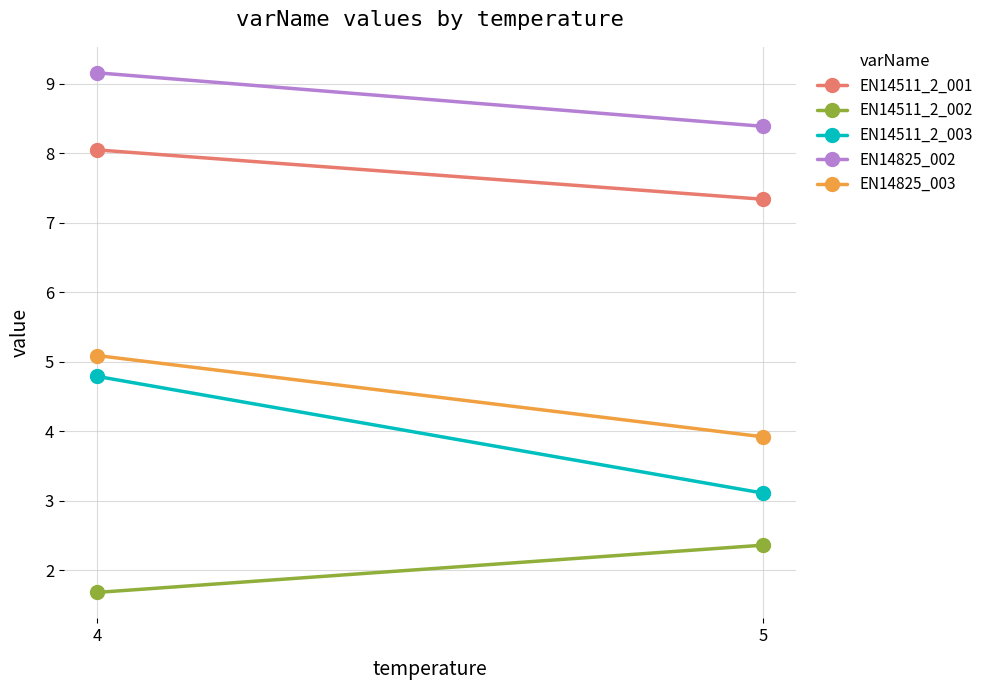

Reading left to right, what are all the values shown in this chart?

EN14511_2_001: 8.1	7.3
EN14511_2_002: 1.7	2.4
EN14511_2_003: 4.8	3.1
EN14825_002: 9.2	8.4
EN14825_003: 5.1	3.9